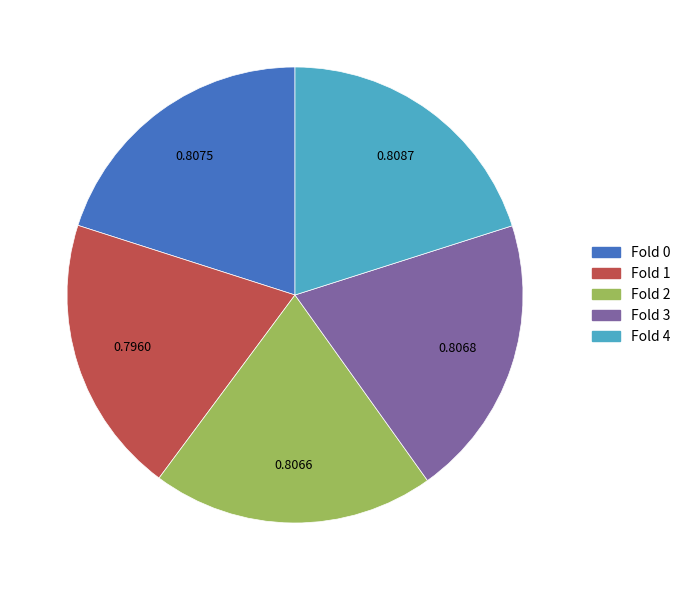

Do Fold 4 and Fold 1 together represent more than half of the pie?

No